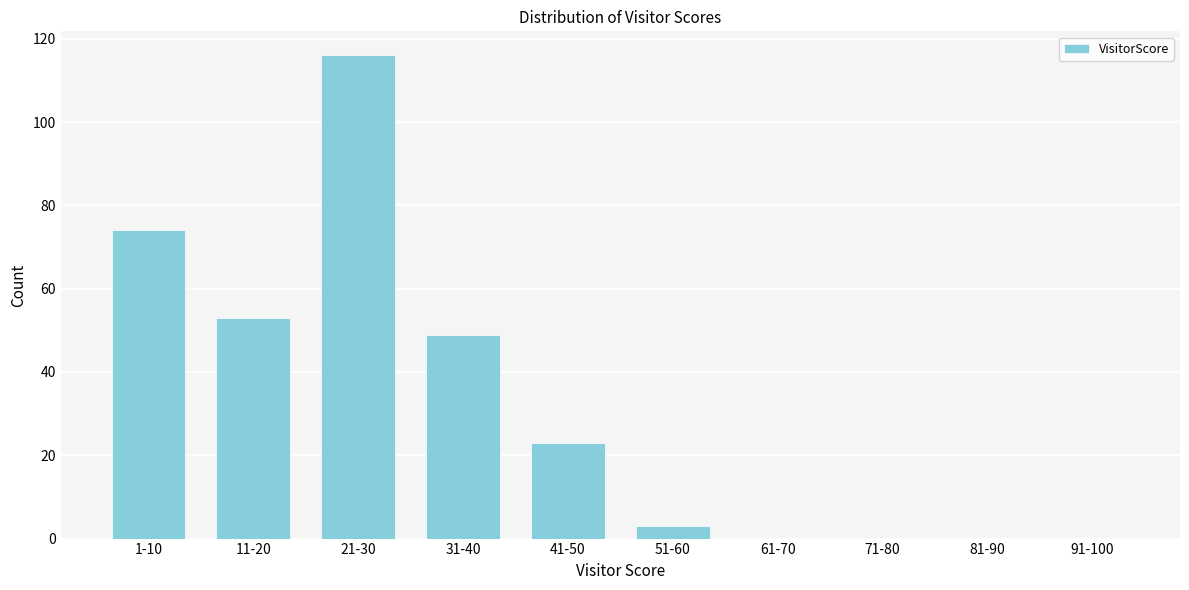

Reading right to left, list all the values displayed in this chart.

91-100=0	81-90=0	71-80=0	61-70=0	51-60=3	41-50=23	31-40=49	21-30=116	11-20=53	1-10=74